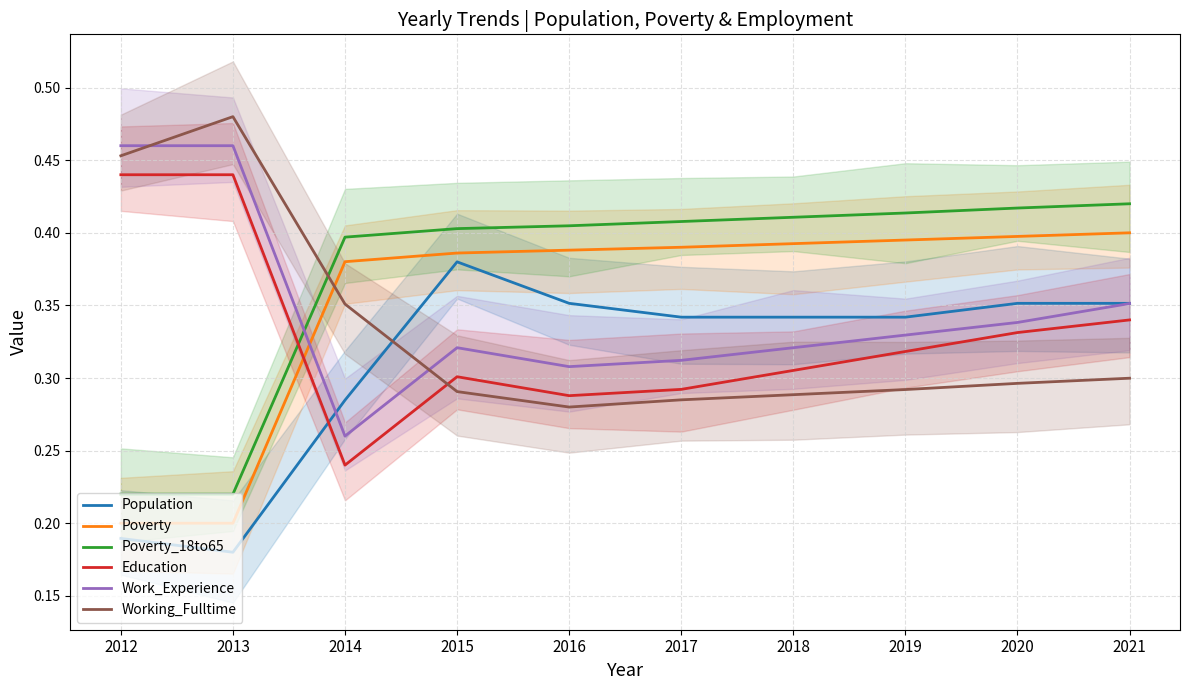

Is this an area chart (filled region under the line)?

No